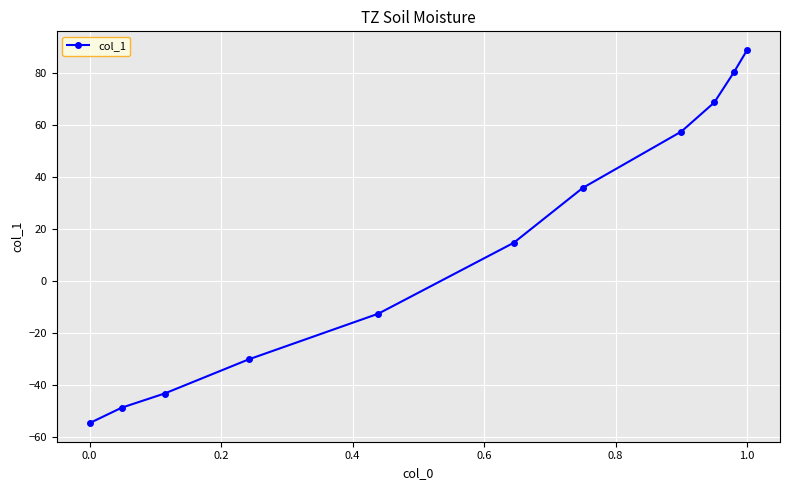

What is the value of the 11th point from the left?

88.9